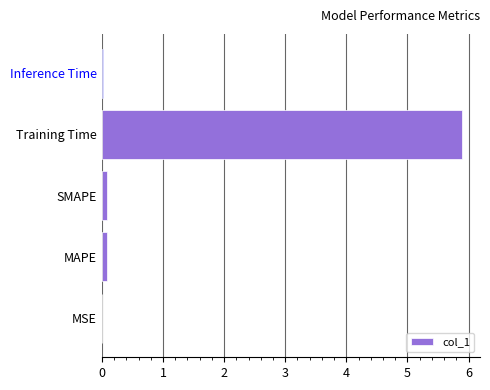

Between Training Time and MAPE, which is larger?

Training Time